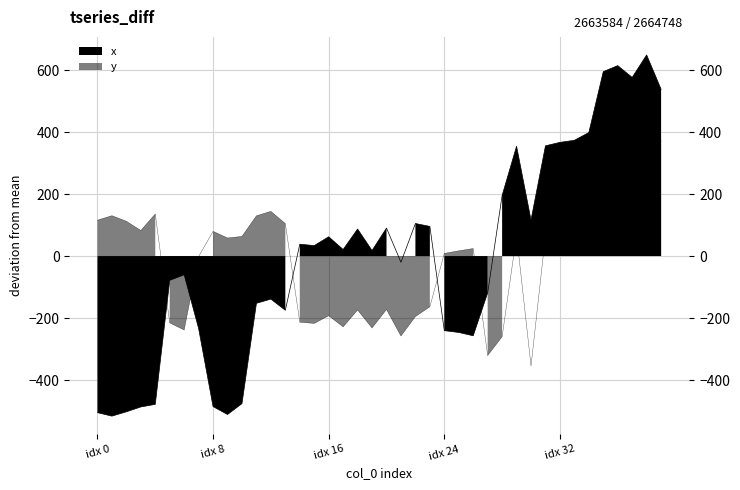

Which category has the highest value across all series?

38